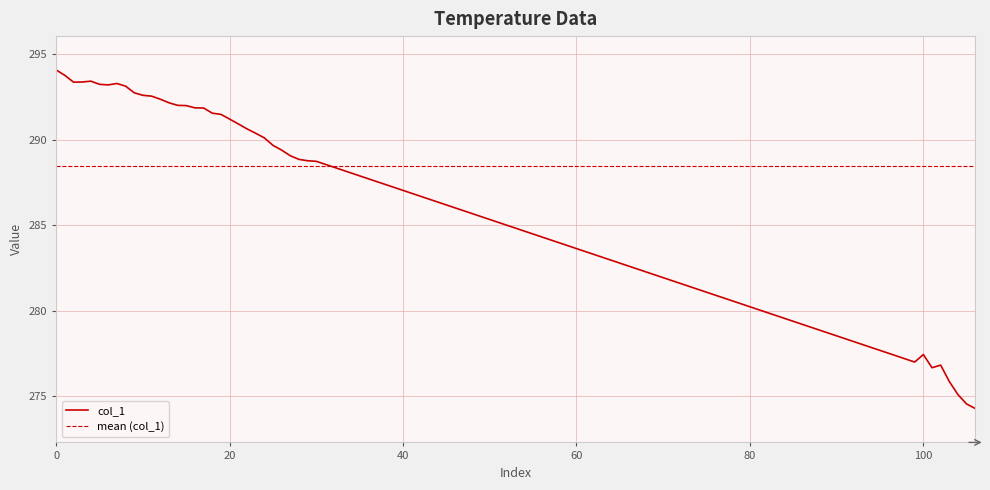

What is the change in value from 5 to 25?

-3.6